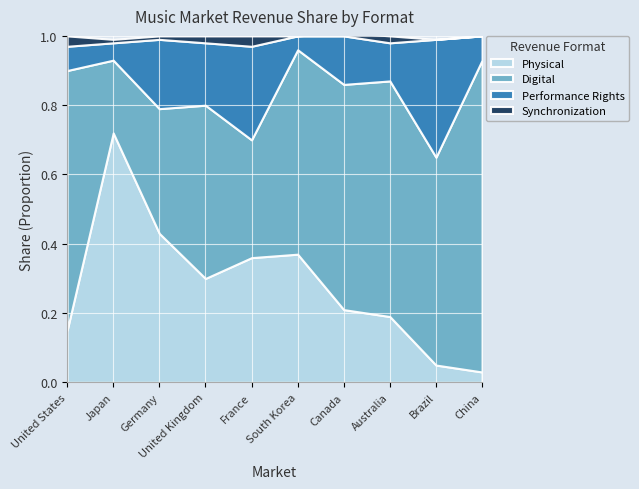

What is the difference between the highest and lowest values at Australia?

0.7